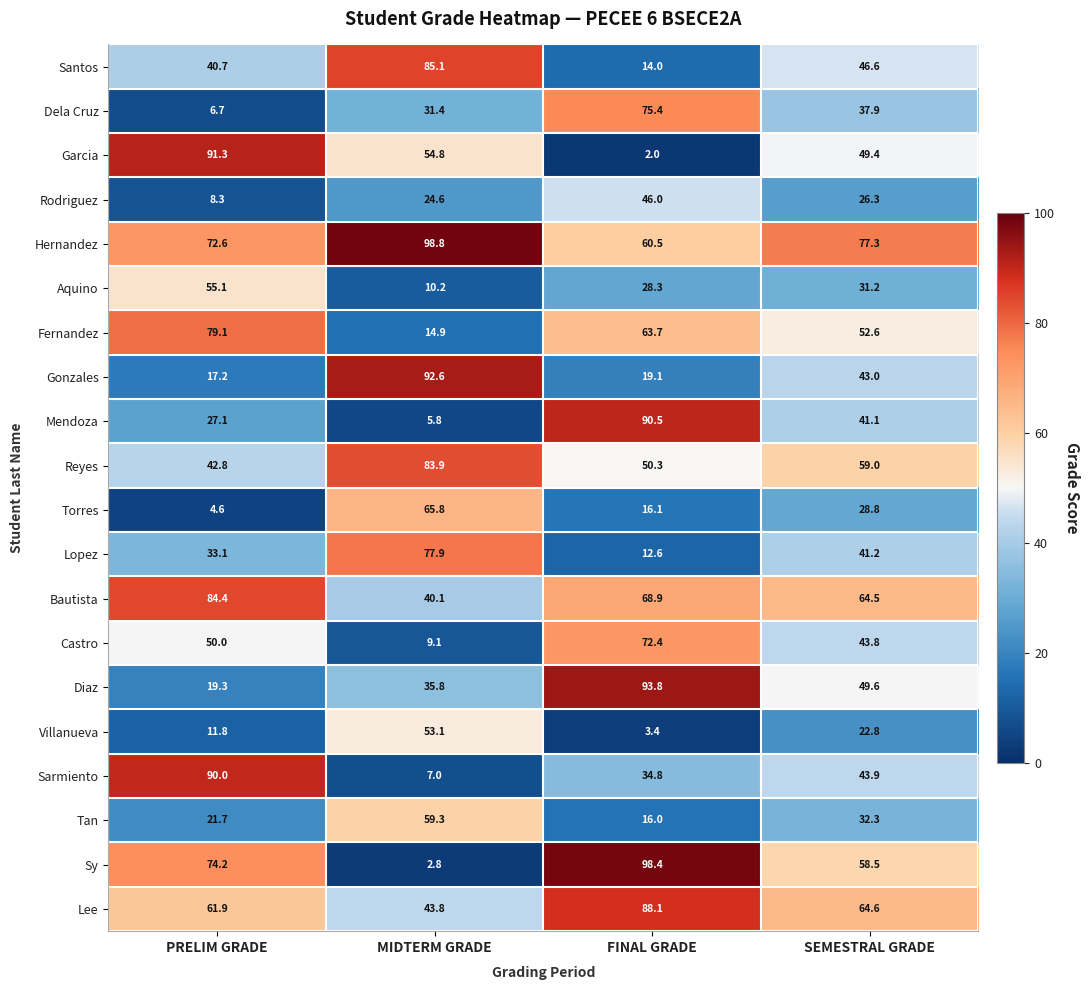

Rank the series at SEMESTRAL GRADE from lowest to highest value.

Villanueva, Rodriguez, Torres, Aquino, Tan, Dela Cruz, Mendoza, Lopez, Gonzales, Castro, Sarmiento, Santos, Garcia, Diaz, Fernandez, Sy, Reyes, Bautista, Lee, Hernandez